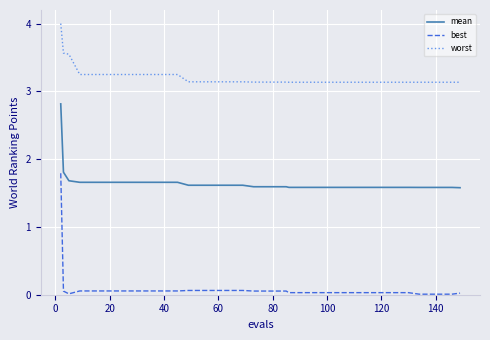

How many series are shown in this chart?

3